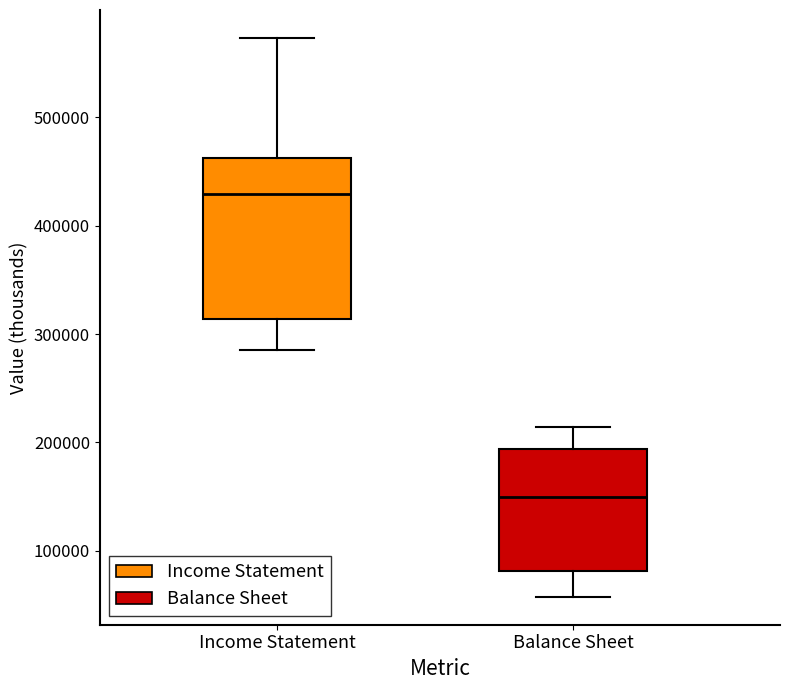

Where does the upper whisker of the box for Income Statement end on the y-axis? The values are not printed on the chart, so give them approximately, as read against the axis.

570000